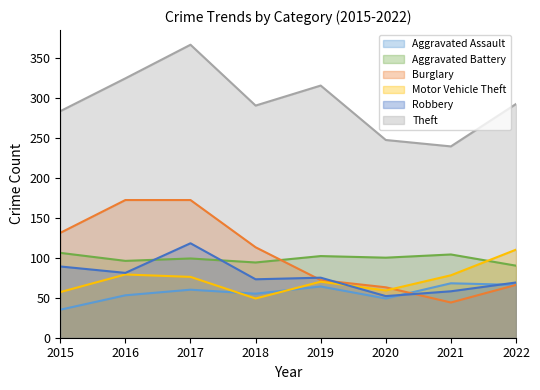

Reading right to left, transcribe all the data shown in this chart.

Aggravated Assault: 2022=66	2021=68	2020=49	2019=64	2018=55	2017=60	2016=53	2015=35
Aggravated Battery: 2022=90	2021=104	2020=100	2019=102	2018=94	2017=99	2016=96	2015=106
Burglary: 2022=66	2021=44	2020=63	2019=72	2018=113	2017=172	2016=172	2015=131
Motor Vehicle Theft: 2022=110	2021=78	2020=59	2019=70	2018=49	2017=76	2016=79	2015=57
Robbery: 2022=69	2021=58	2020=52	2019=75	2018=73	2017=118	2016=81	2015=89
Theft: 2022=292	2021=239	2020=247	2019=315	2018=290	2017=366	2016=324	2015=283